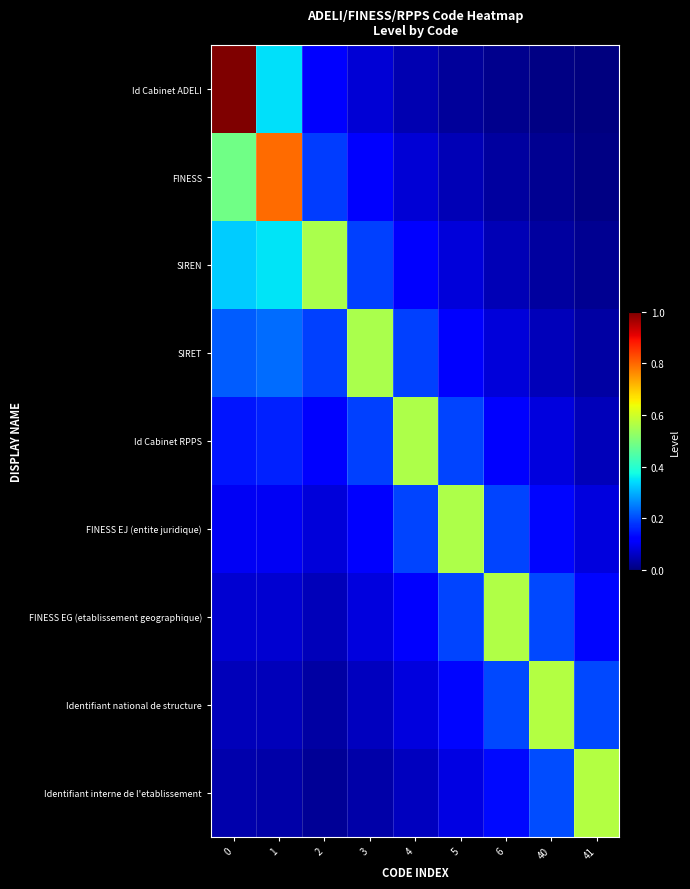

Which series changed the most between 0 and 2?

Id Cabinet ADELI